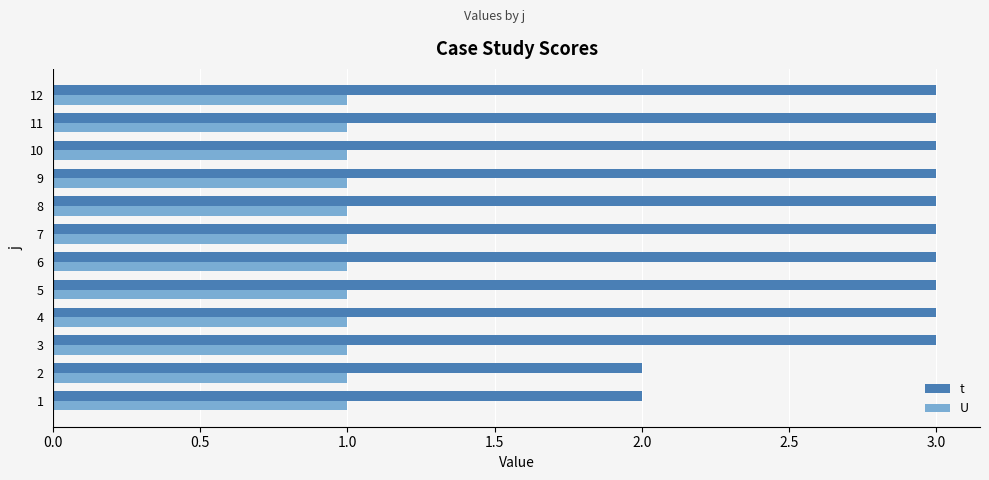

Between 1 and 3, which series saw the biggest shift?

t